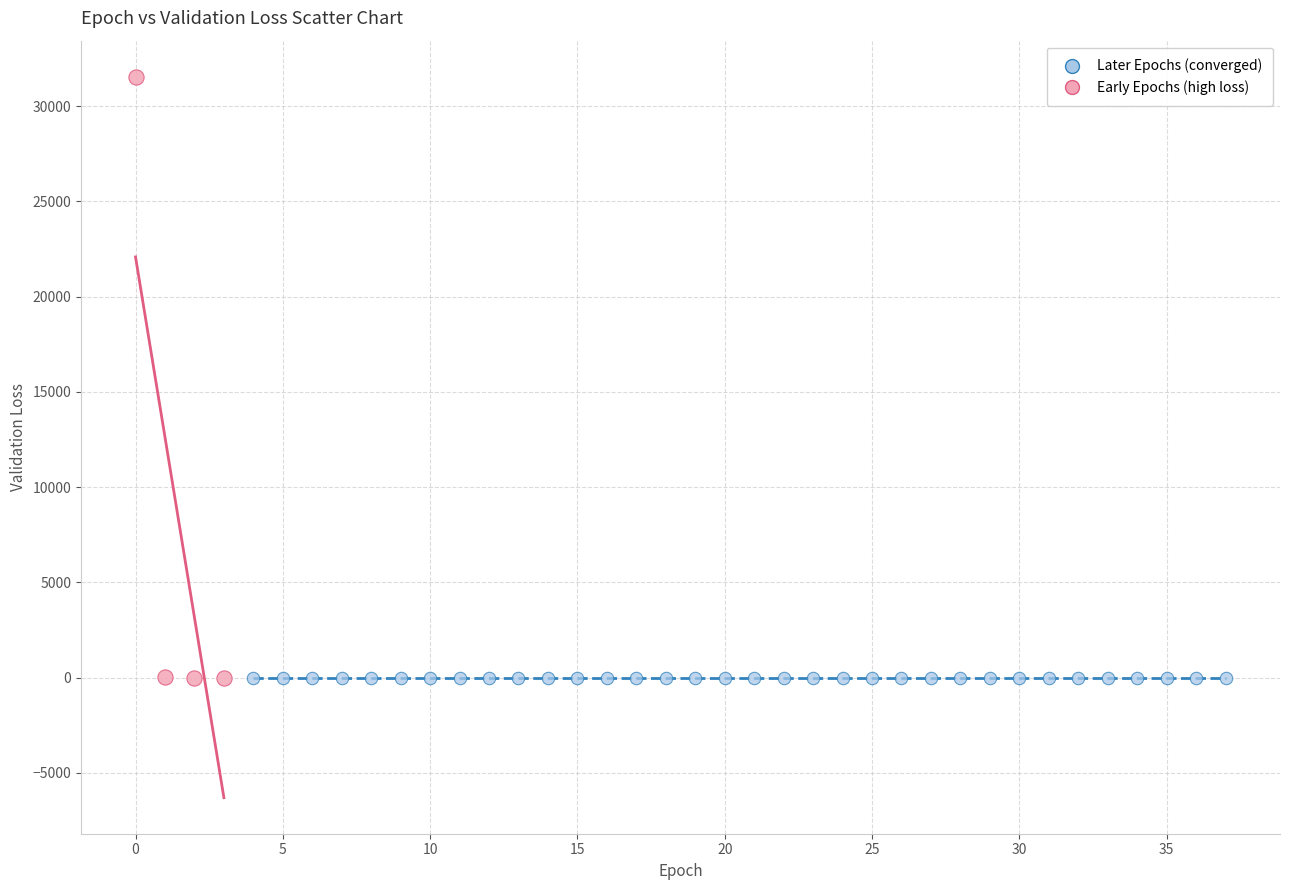

Which series has the largest Y range (max minus min)?

Early Epochs (high loss)